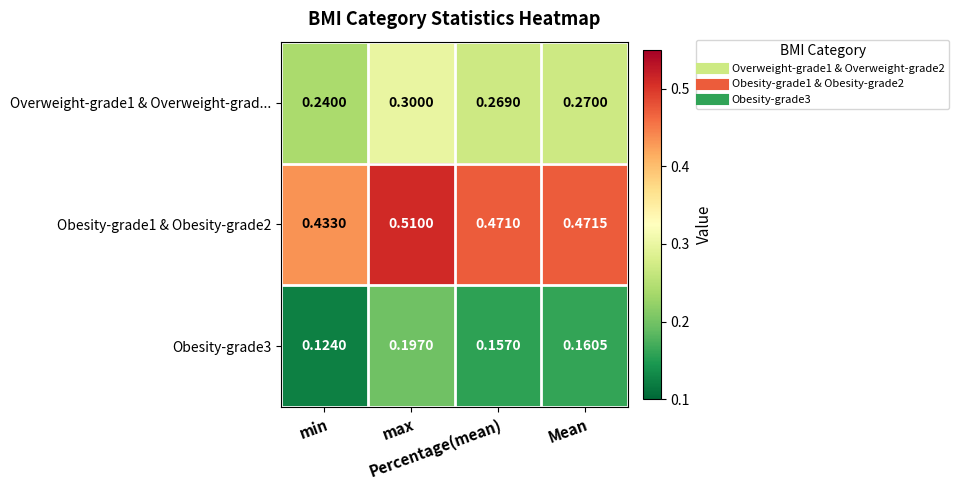

How many data points does each series have?

4